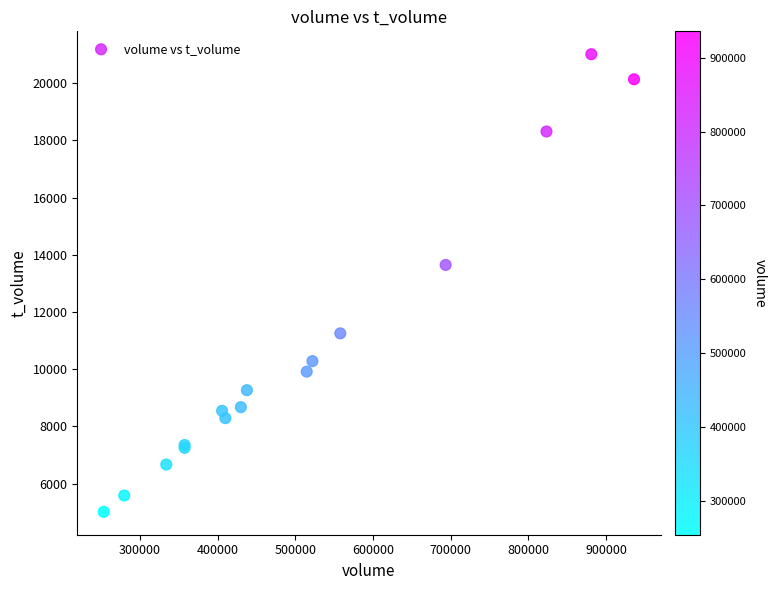

What Y value in the scatter plot is closest to 13013?

13646